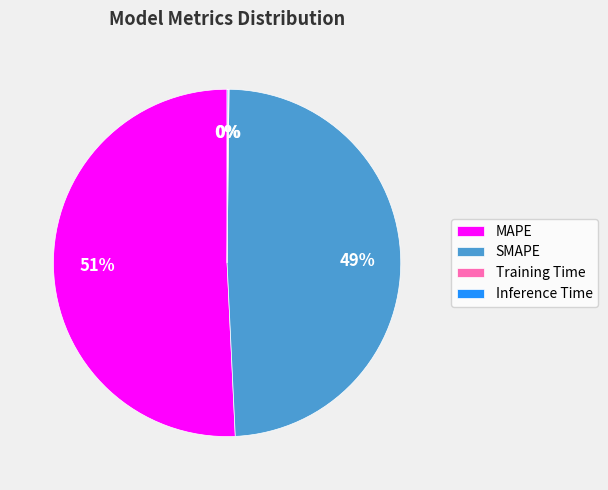

Is the sum of SMAPE and MAPE greater than half?

Yes